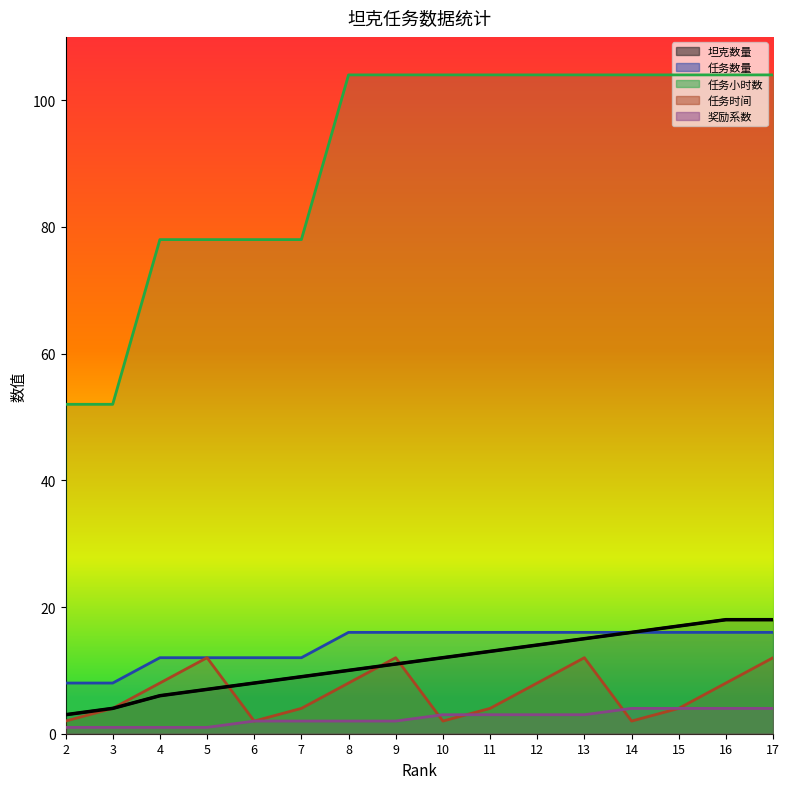

What is the value of the 坦克数量 point at the 12th from the left?

15